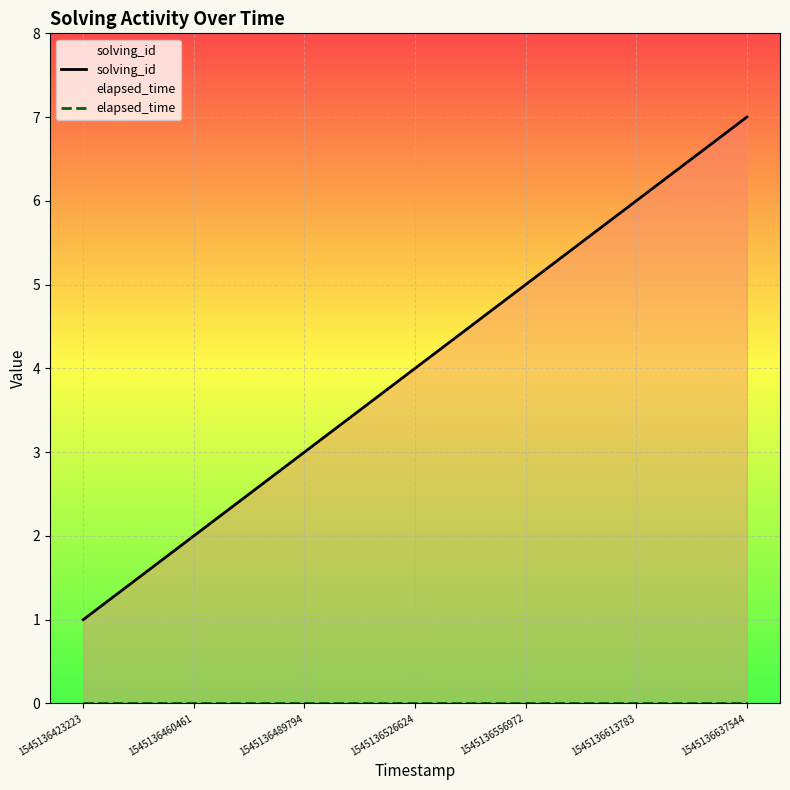

Does the chart display data point markers on the line(s)?

No